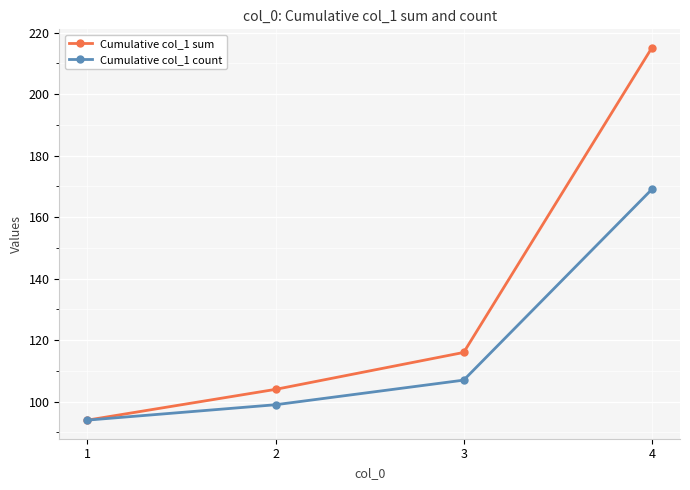

Where is Cumulative col_1 count nearest to the value 131?

3